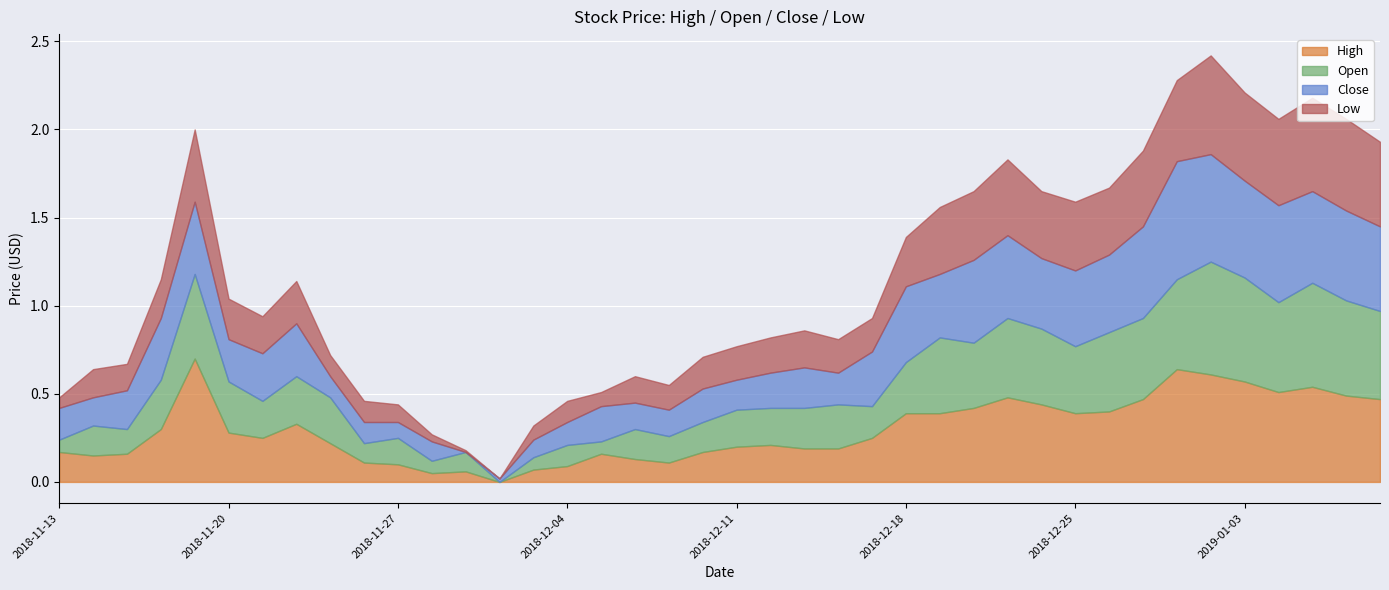

What position from the right is 2018-11-21?

34